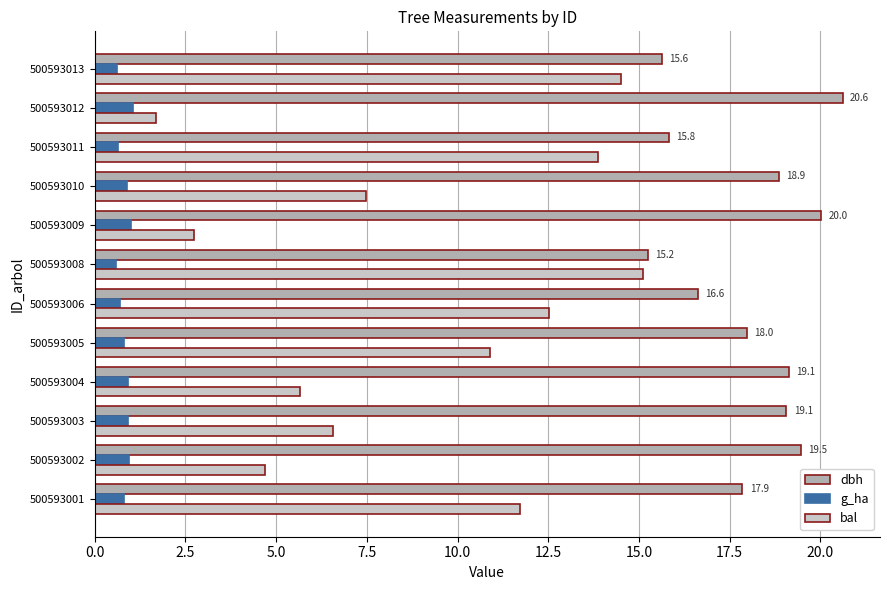

Which series has the largest range (max minus min)?

bal